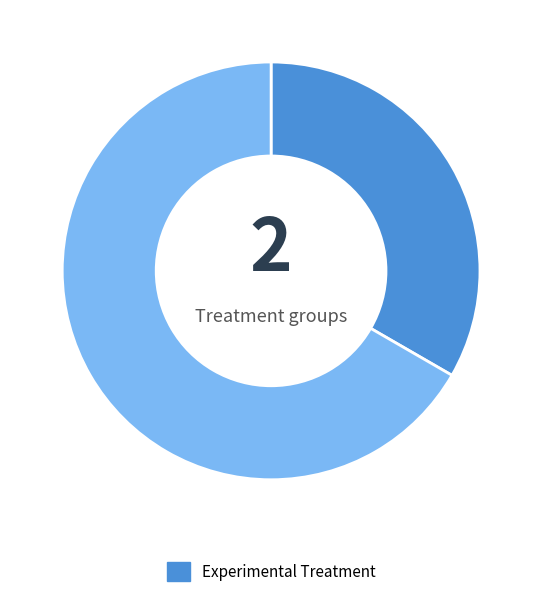

Is there any slice that represents more than half of the pie?

Yes